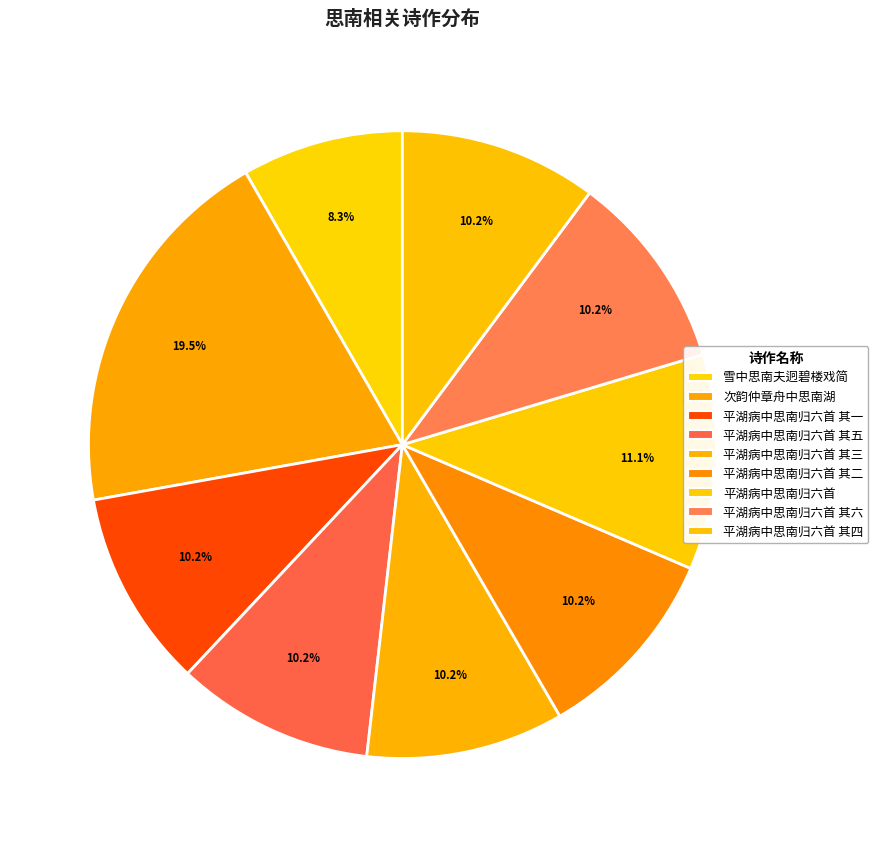

What is the total percentage of 平湖病中思南归六首 其六 and 雪中思南夫迥碧楼戏简?

18.5%